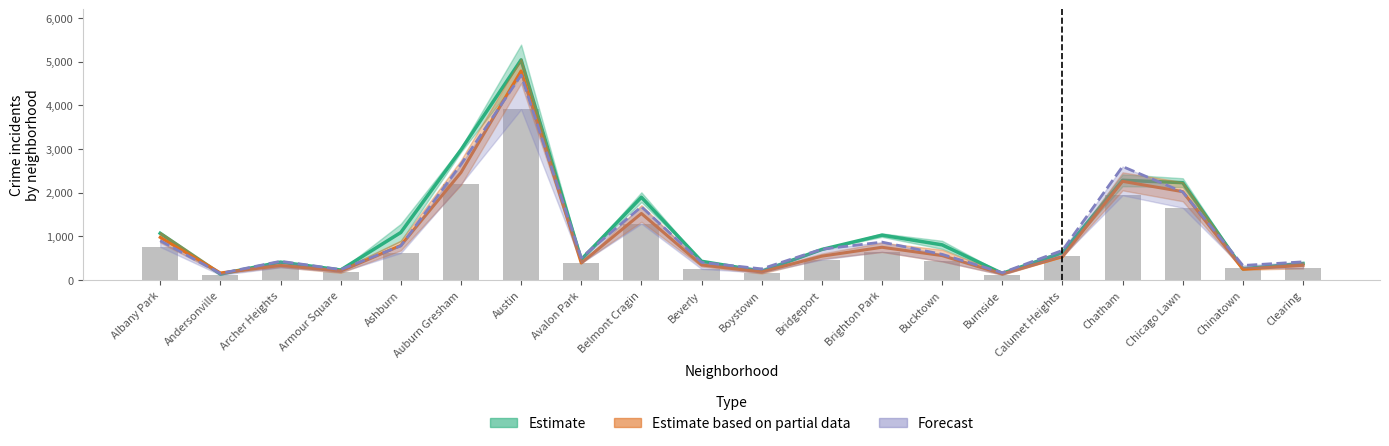

What is the minimum value for 2016?

141.0